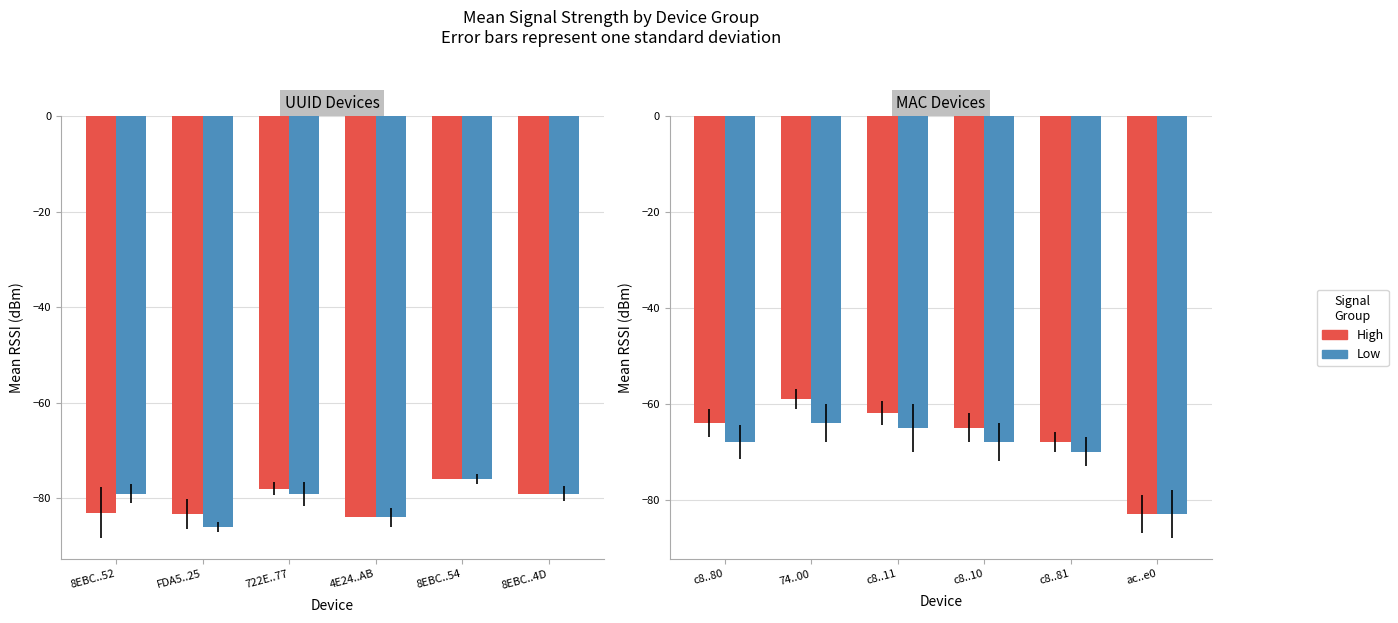

At which label is High closest to -71?

c8..81